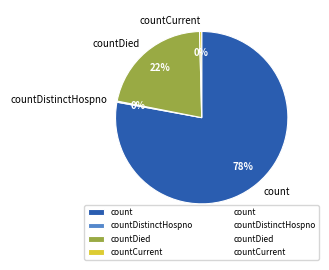

Is there a majority slice in this chart?

Yes